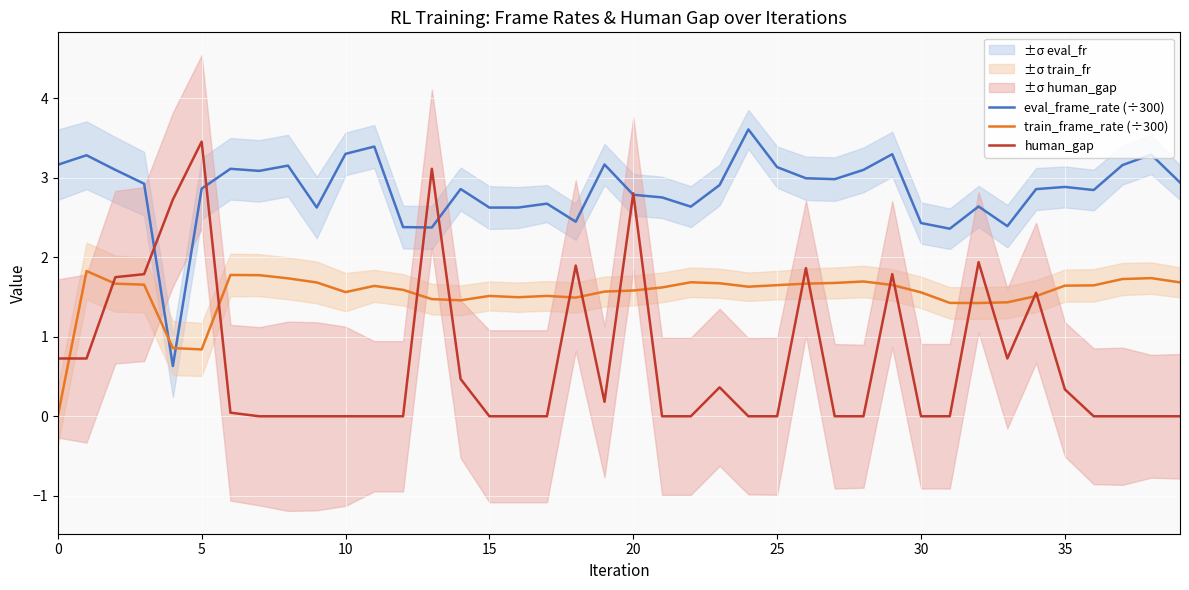

Reading left to right, extract all data points from this chart.

eval_frame_rate (÷300): 3.2	3.3	3.1	2.9	0.6	2.9	3.1	3.1	3.2	2.6	3.3	3.4	2.4	2.4	2.9	2.6	2.6	2.7	2.4	3.2	2.8	2.8	2.6	2.9	3.6	3.1	3.0	3.0	3.1	3.3	2.4	2.4	2.6	2.4	2.9	2.9	2.8	3.2	3.3	2.9
train_frame_rate (÷300): 0.0	1.8	1.7	1.7	0.9	0.8	1.8	1.8	1.7	1.7	1.6	1.6	1.6	1.5	1.5	1.5	1.5	1.5	1.5	1.6	1.6	1.6	1.7	1.7	1.6	1.6	1.7	1.7	1.7	1.7	1.6	1.4	1.4	1.4	1.5	1.6	1.6	1.7	1.7	1.7
human_gap: 0.7	0.7	1.8	1.8	2.7	3.5	0.0	0.0	0.0	0.0	0.0	0.0	0.0	3.1	0.5	0.0	0.0	0.0	1.9	0.2	2.8	0.0	0.0	0.4	0.0	0.0	1.9	0.0	0.0	1.8	0.0	0.0	1.9	0.7	1.6	0.3	0.0	0.0	0.0	0.0